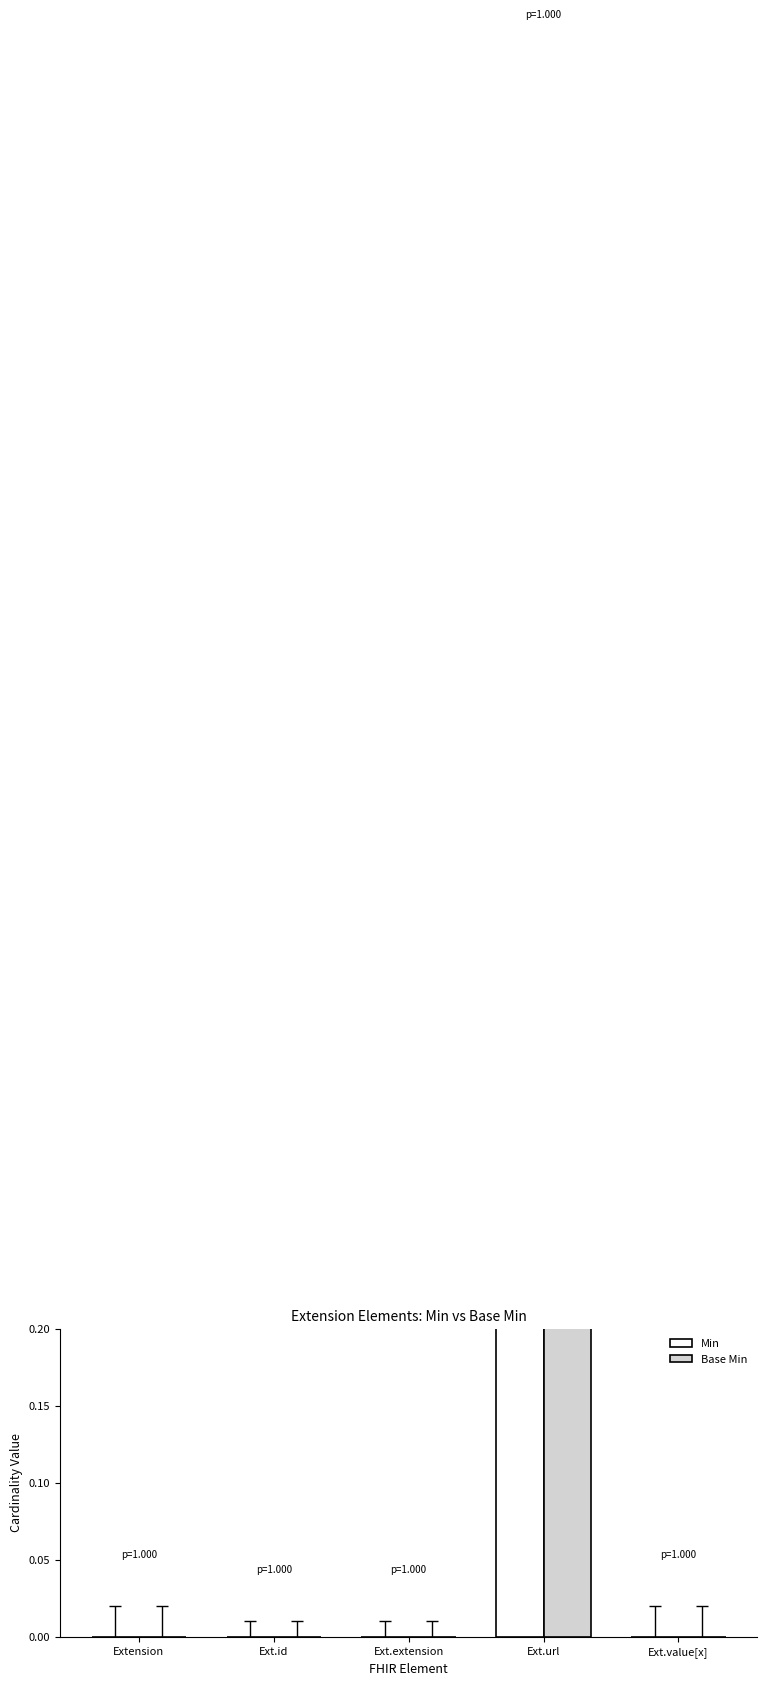

What is the sum of the Min values at Ext.url and Ext.id?

1